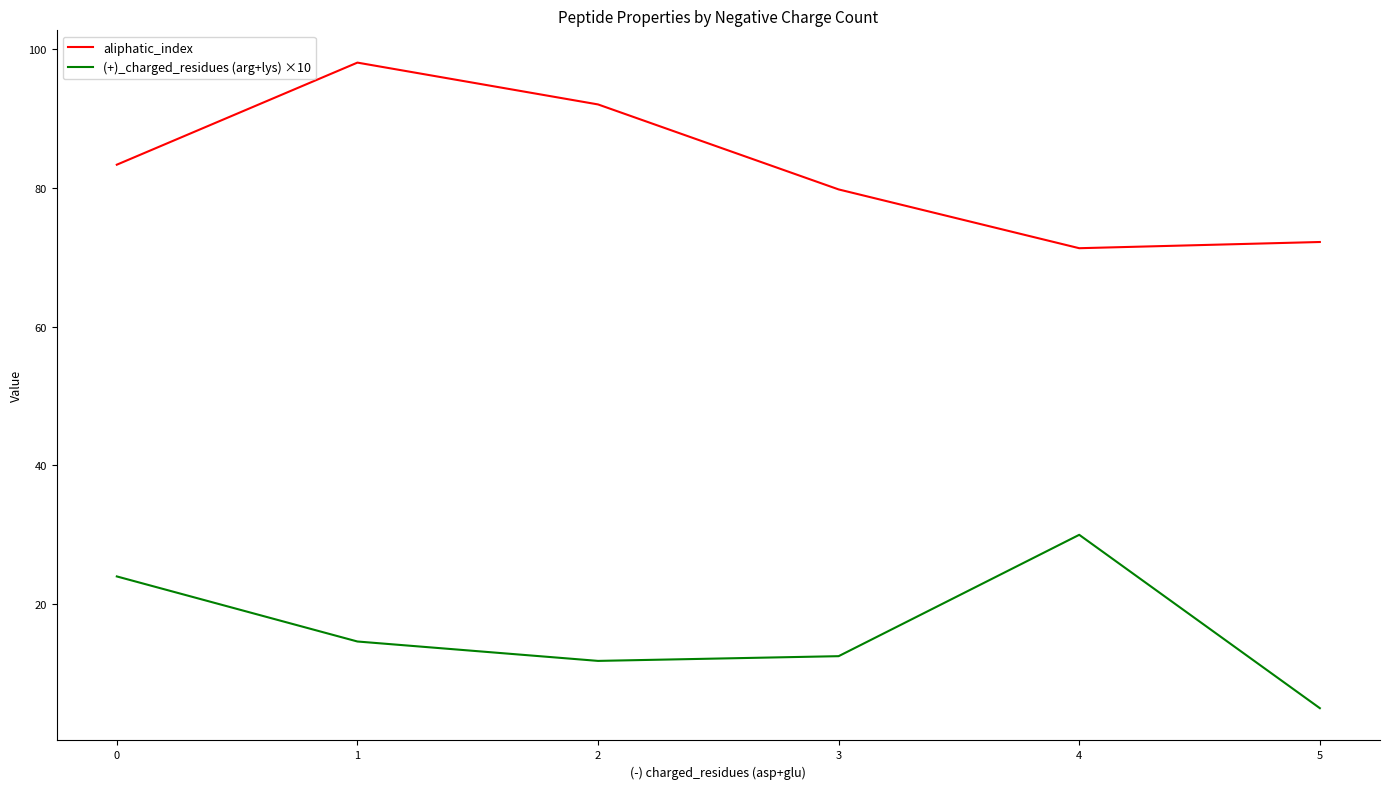

Reading left to right, list all the values displayed in this chart.

aliphatic_index: 83.4	98.1	92.1	79.8	71.3	72.2
(+)_charged_residues (arg+lys) ×10: 24.0	14.6	11.8	12.5	30.0	5.0